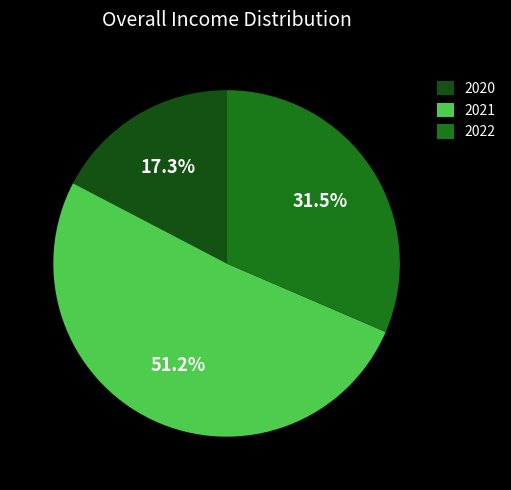

To the nearest percent, what is the difference between the largest and smallest slice percentages?

34%